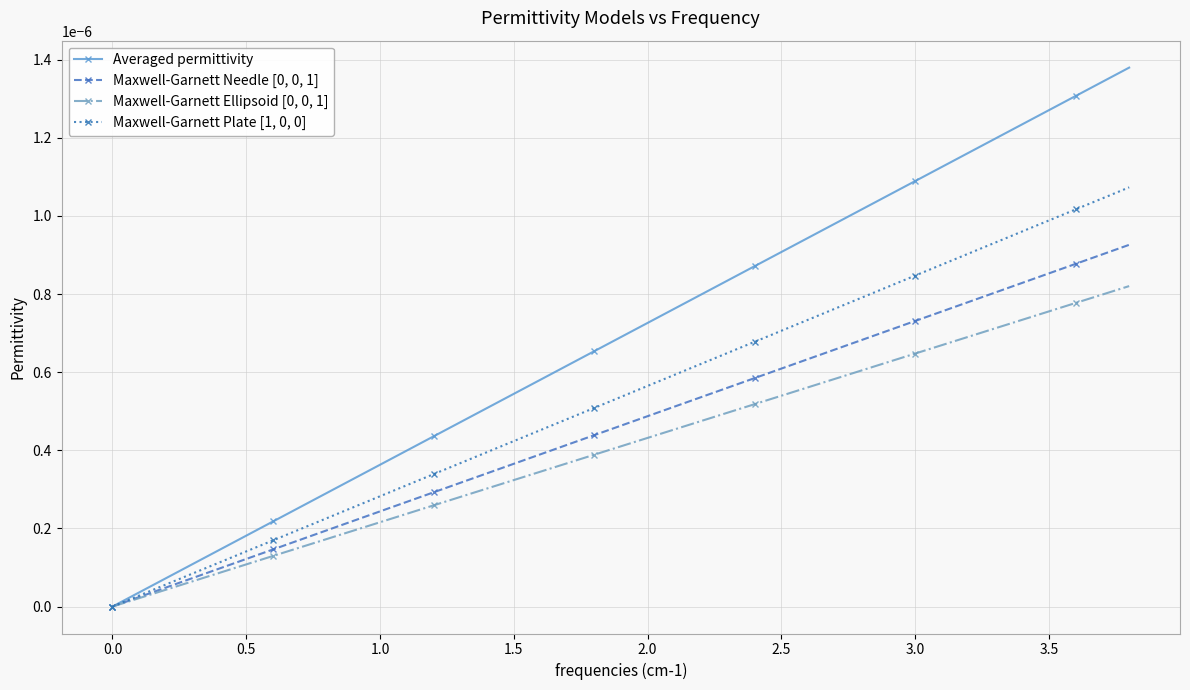

True or false: Averaged permittivity has more than 0 interior local peaks.

False